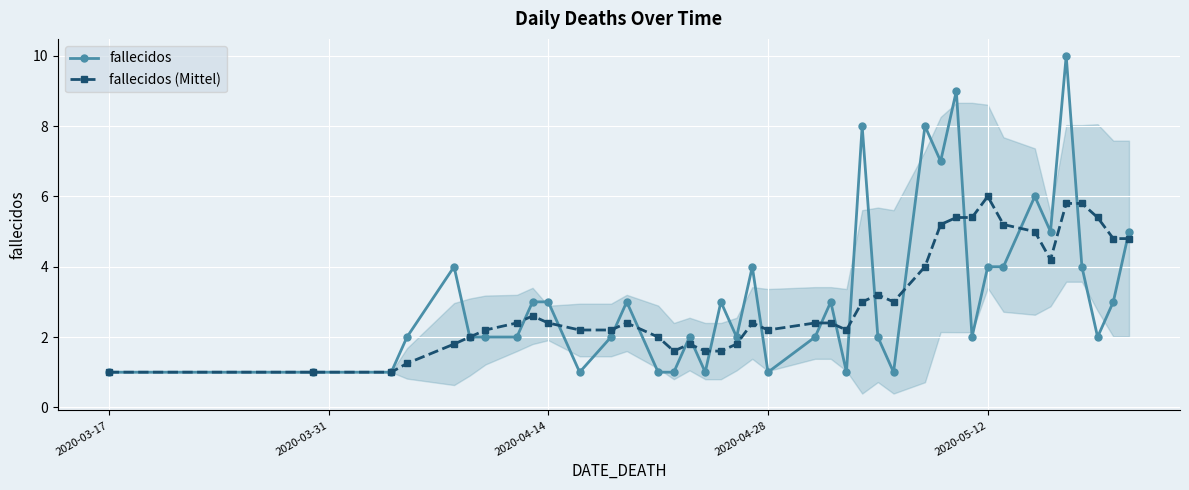

True or false: fallecidos (Mittel) has more than 2 points higher than both neighbors.

True